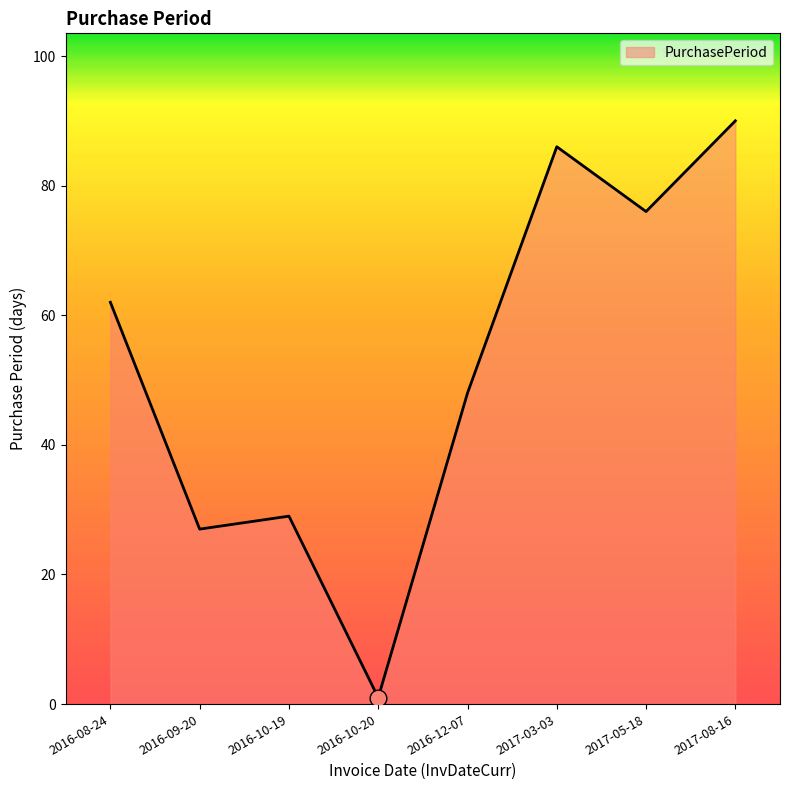

What is the maximum value shown in the chart?

90